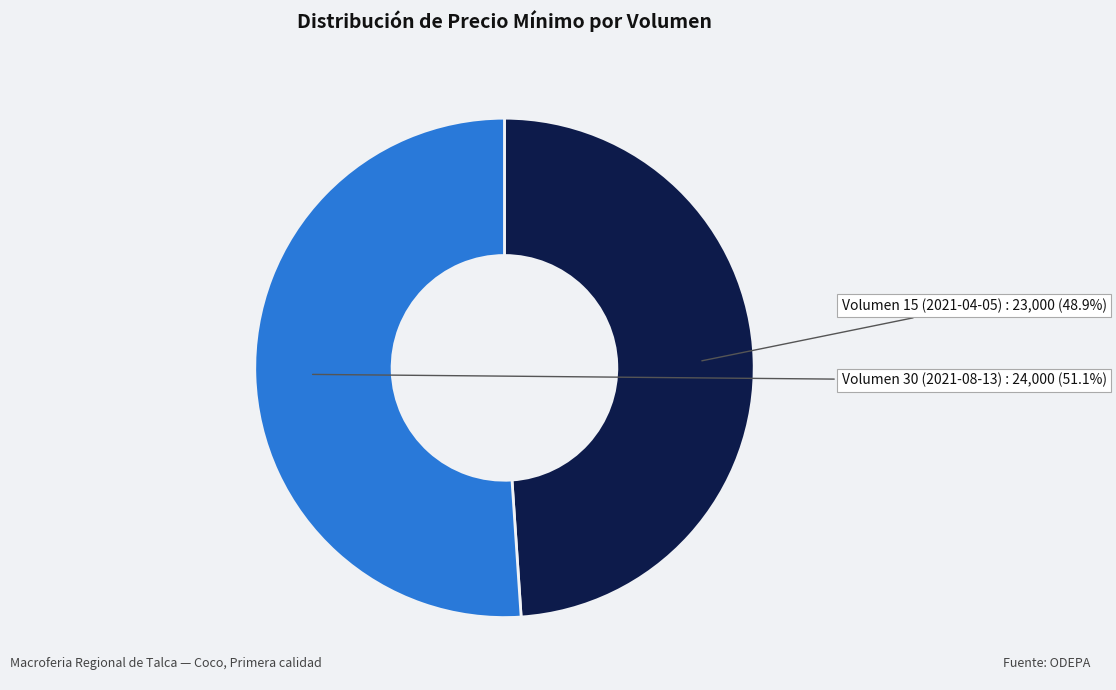

Is there any slice that represents more than half of the pie?

Yes